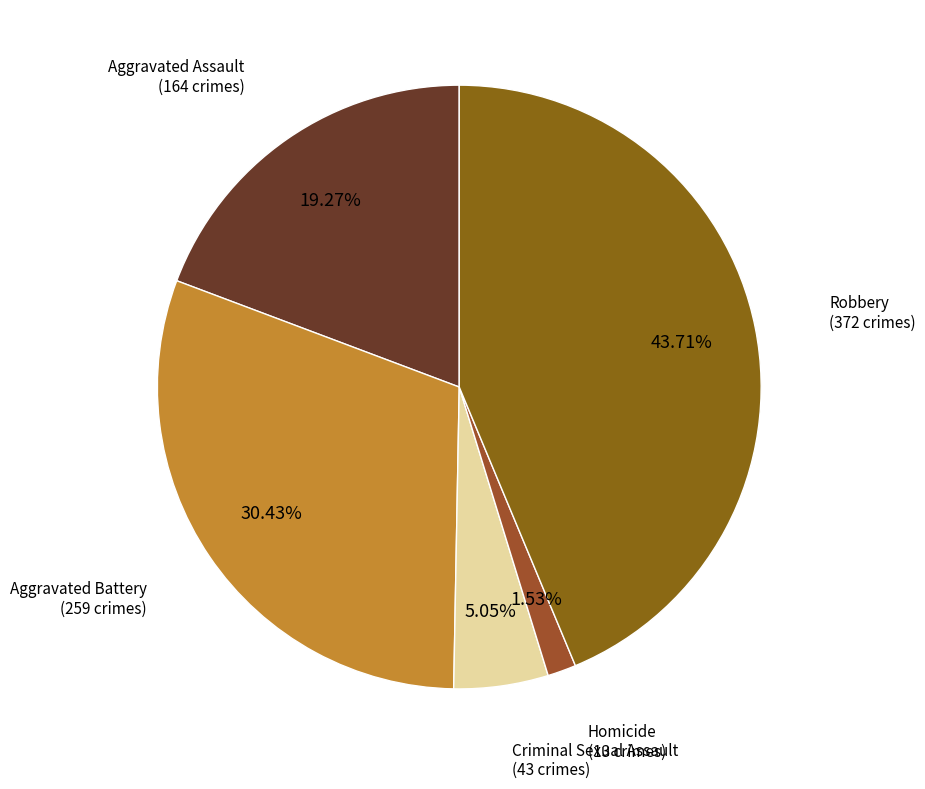

How many slices are in this pie chart?

5